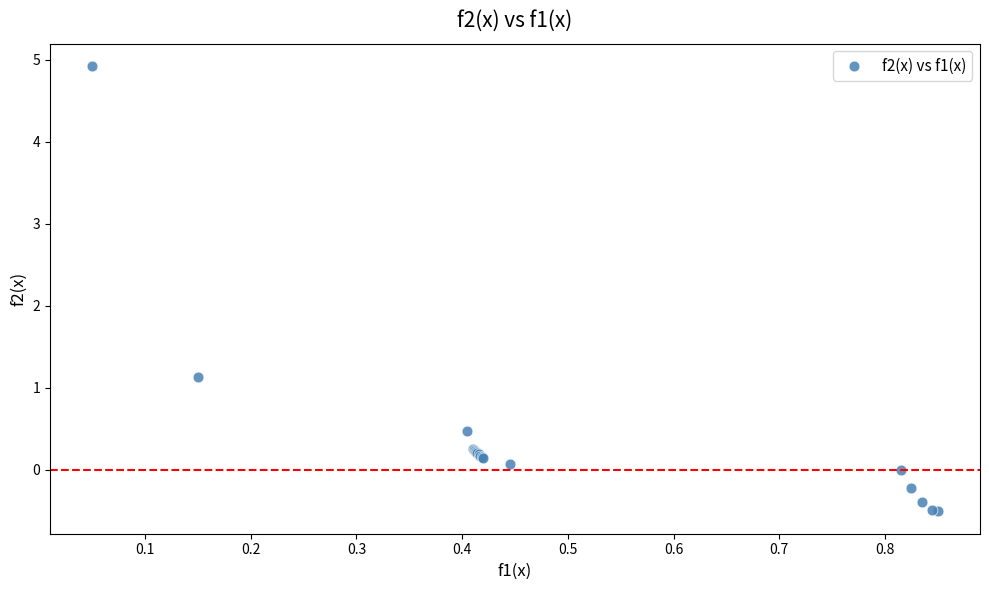

What Y value in the scatter plot is closest to 2?

1.1